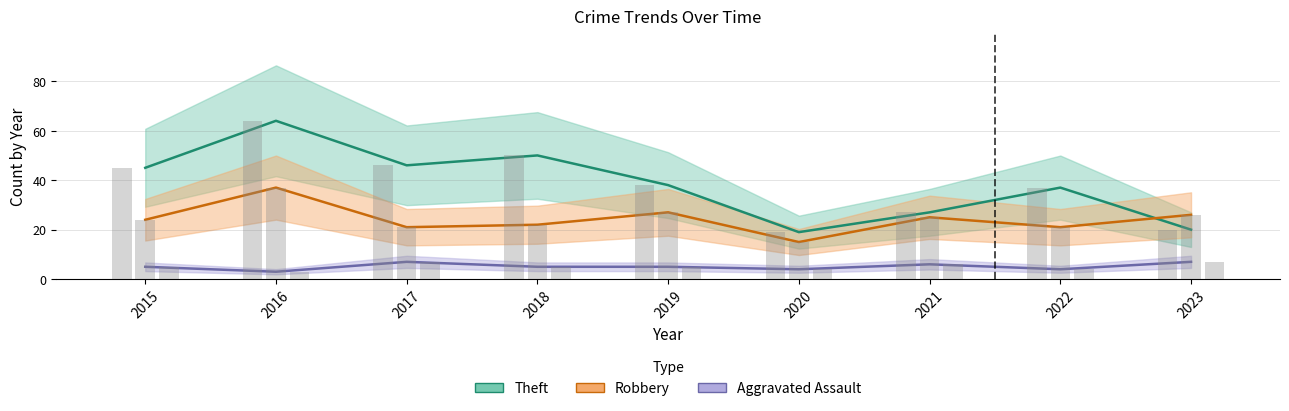

What is the total value across all series at 2016?

104